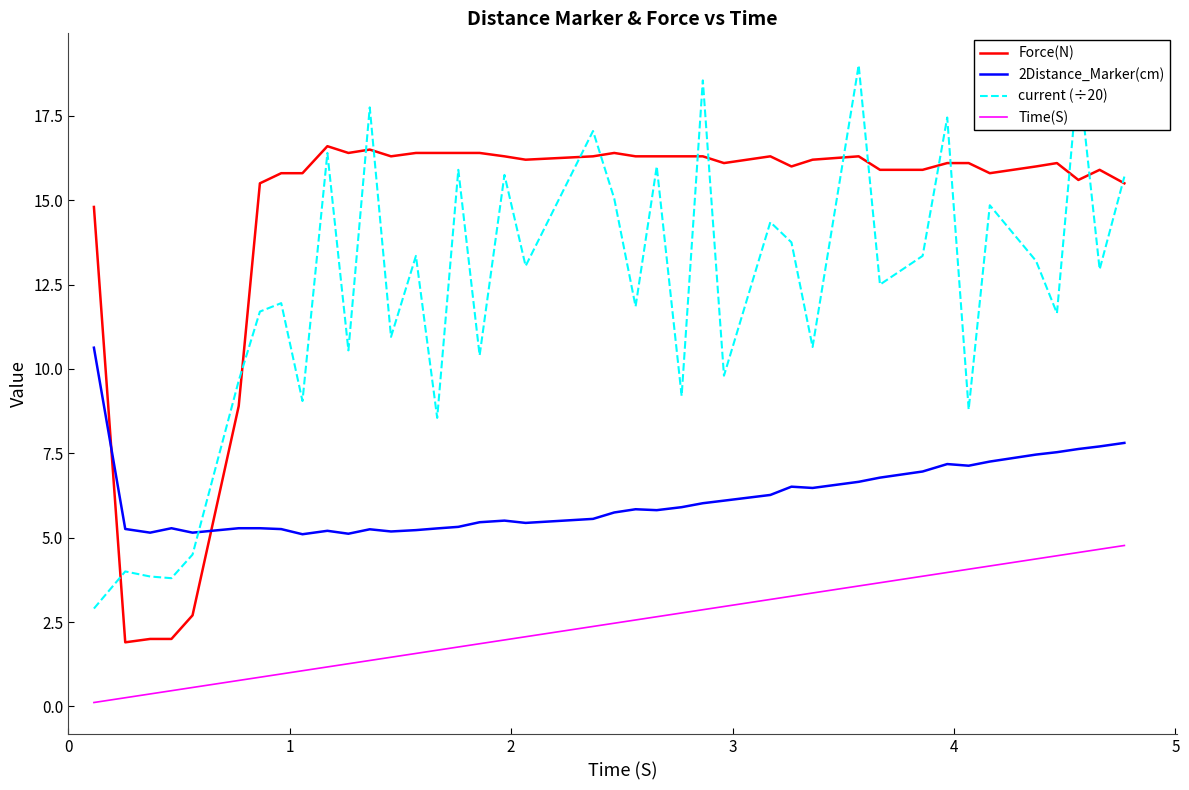

List the series in order of their overall mean, lowest first.

Time(S), 2Distance_Marker(cm), current (÷20), Force(N)